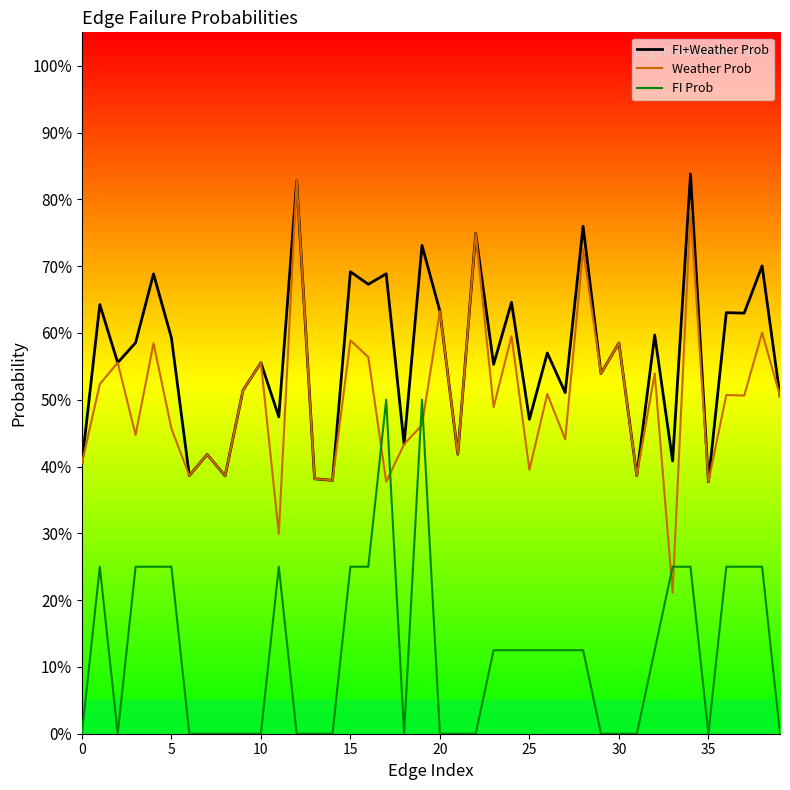

How many interior local valleys does the Weather Prob series have?

15